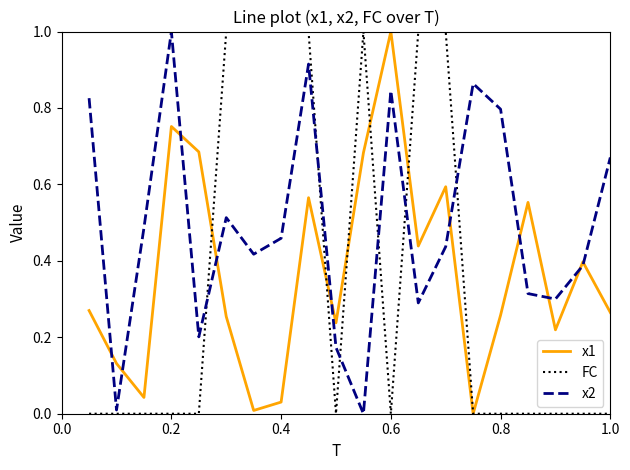

Which series has the largest total across all categories?

x2